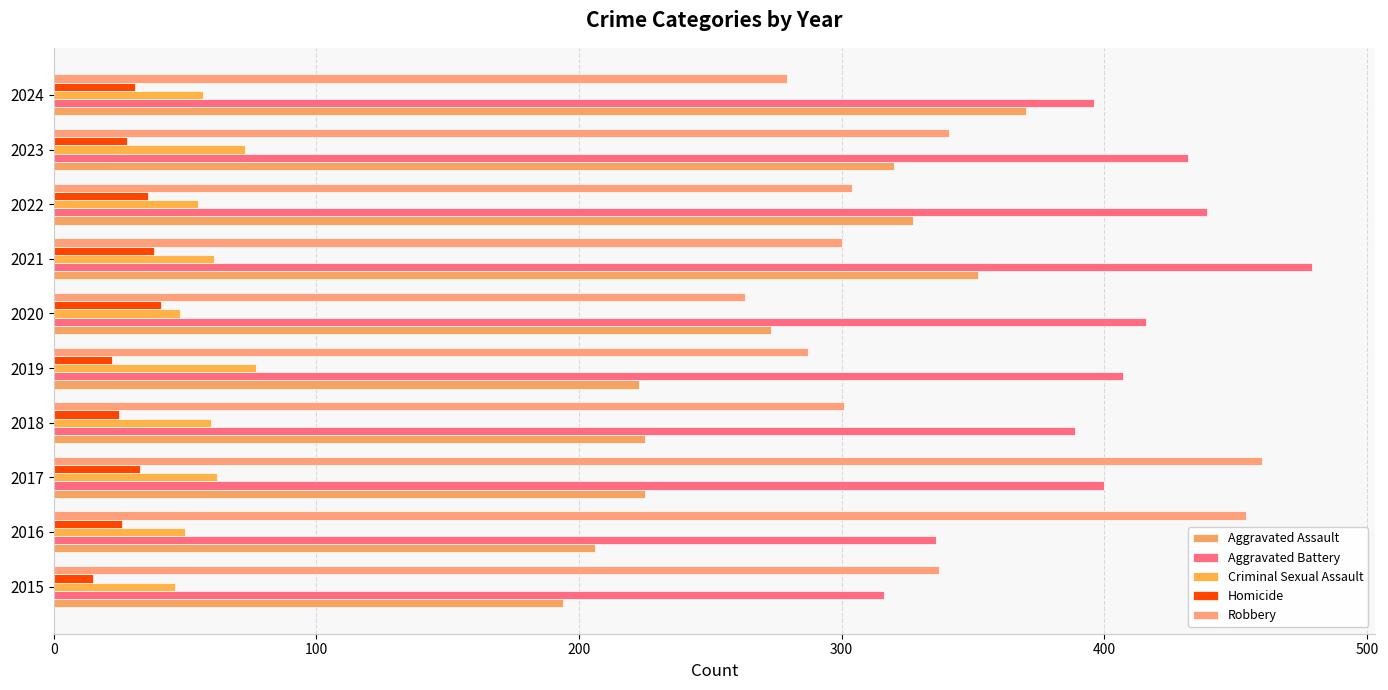

How many distinct data groups are displayed?

5